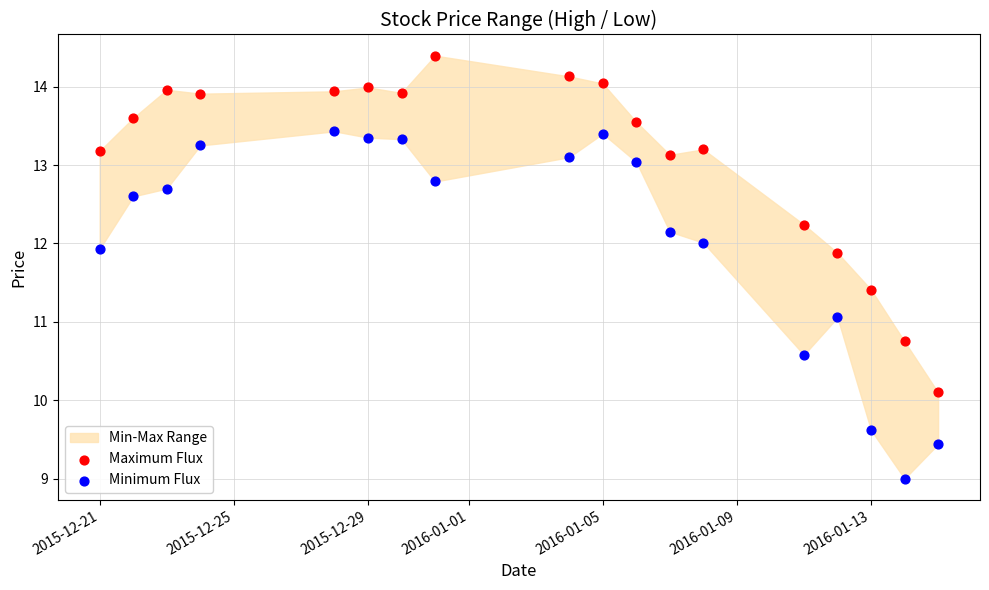

Which series reaches the maximum Y coordinate?

Maximum Flux